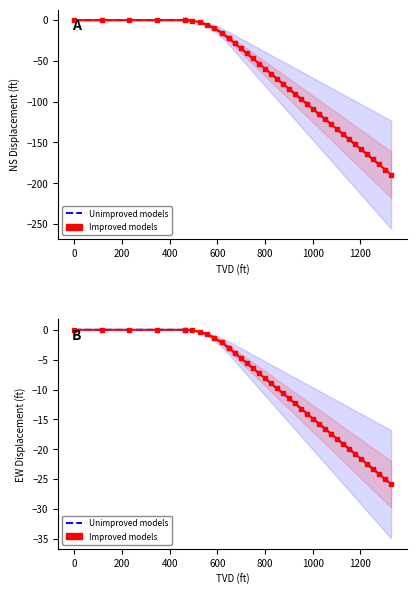

What position from the left is 400?

4